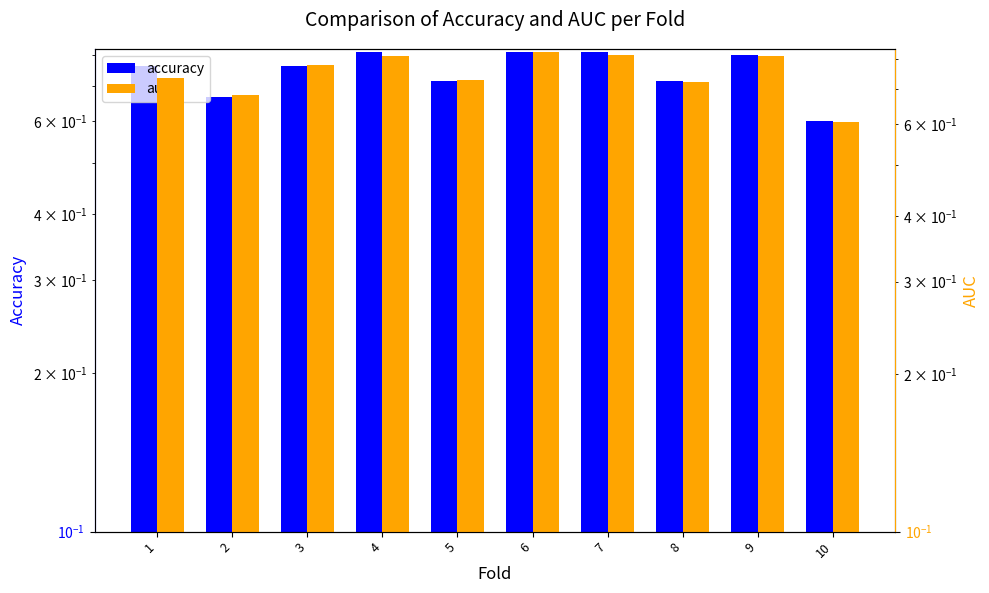

Reading right to left, extract all data points from this chart.

accuracy: 10=0.6	9=0.8	8=0.7	7=0.8	6=0.8	5=0.7	4=0.8	3=0.8	2=0.7	1=0.8
auc: 10=0.6	9=0.8	8=0.7	7=0.8	6=0.8	5=0.7	4=0.8	3=0.8	2=0.7	1=0.7